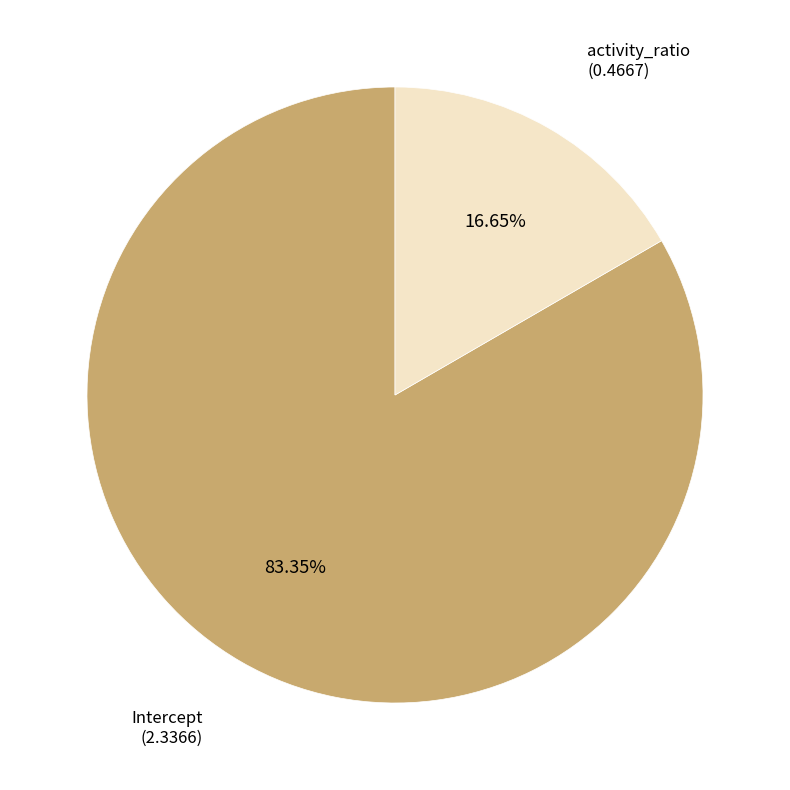

What is the smallest slice in the pie chart?

activity_ratio